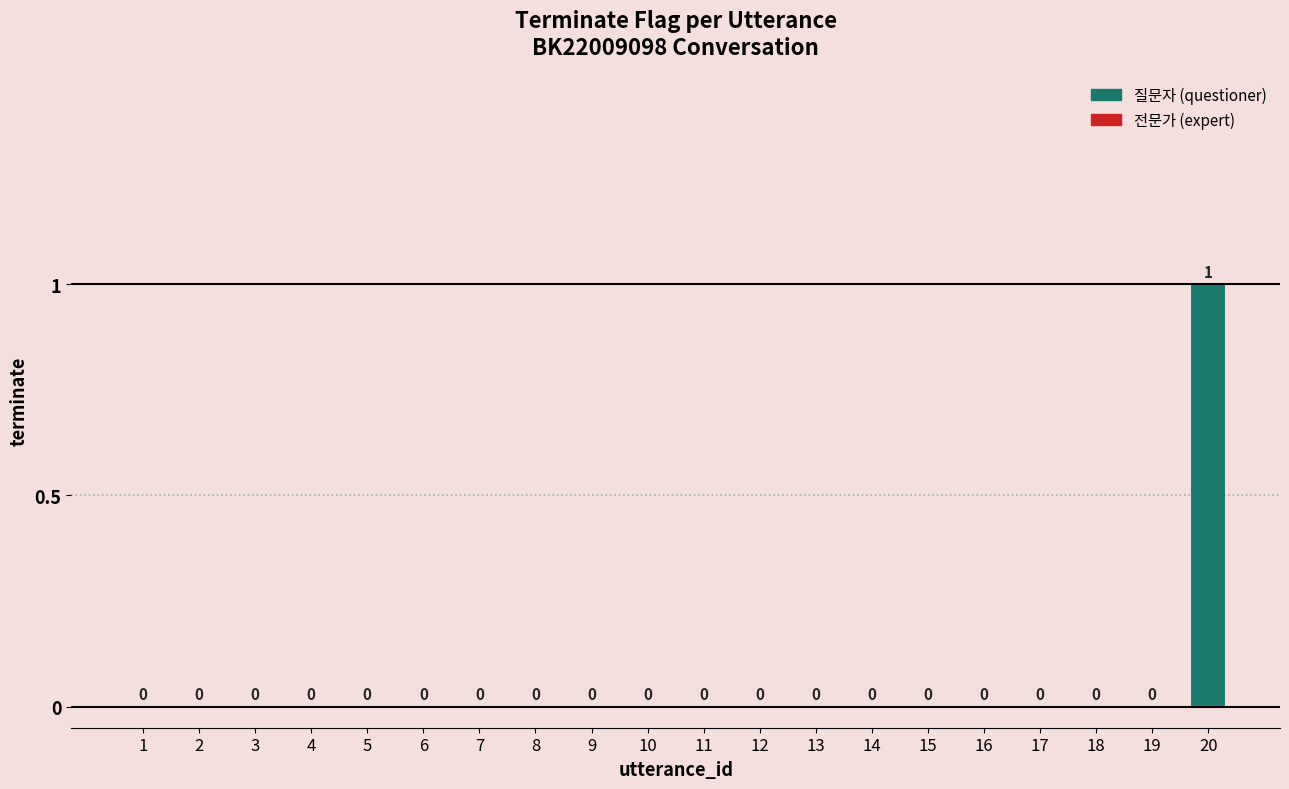

The value at 19 is 0. True or false?

True